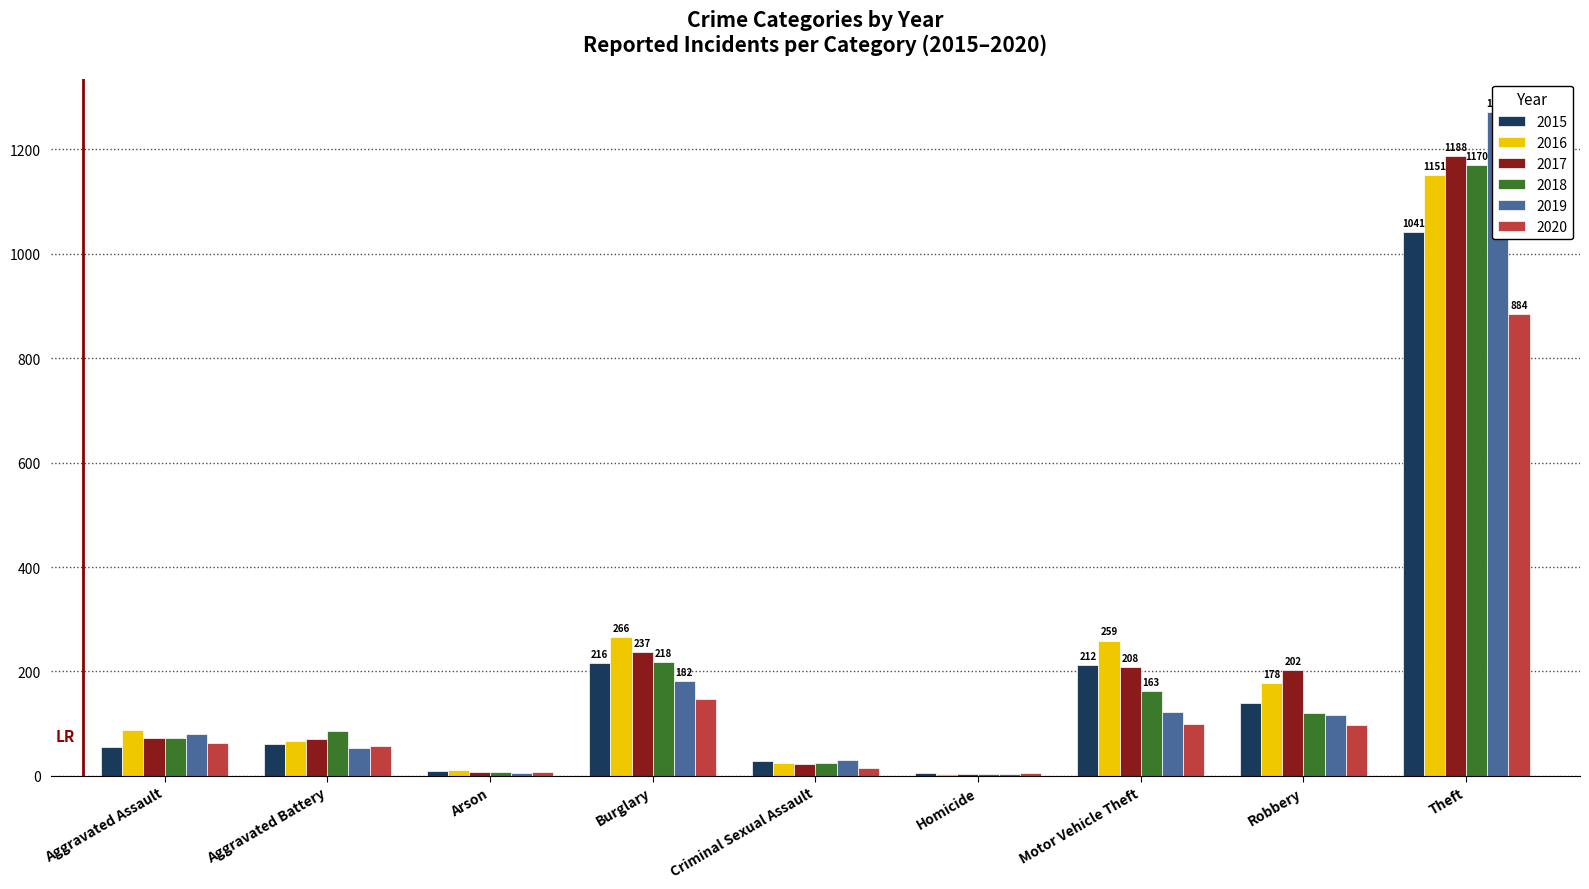

What is the difference between the second highest and minimum values in the 2019 series?

178